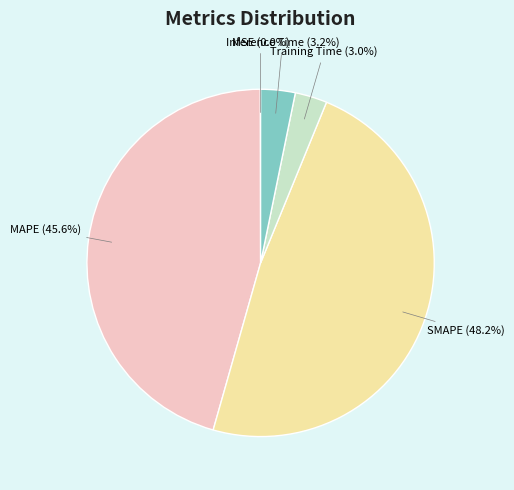

Combined, what portion of the pie is MAPE and Training Time?

48.6%